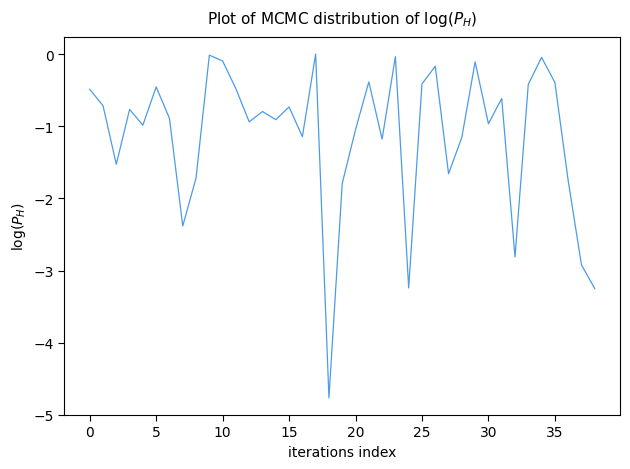

What is the smallest value displayed?

-4.8